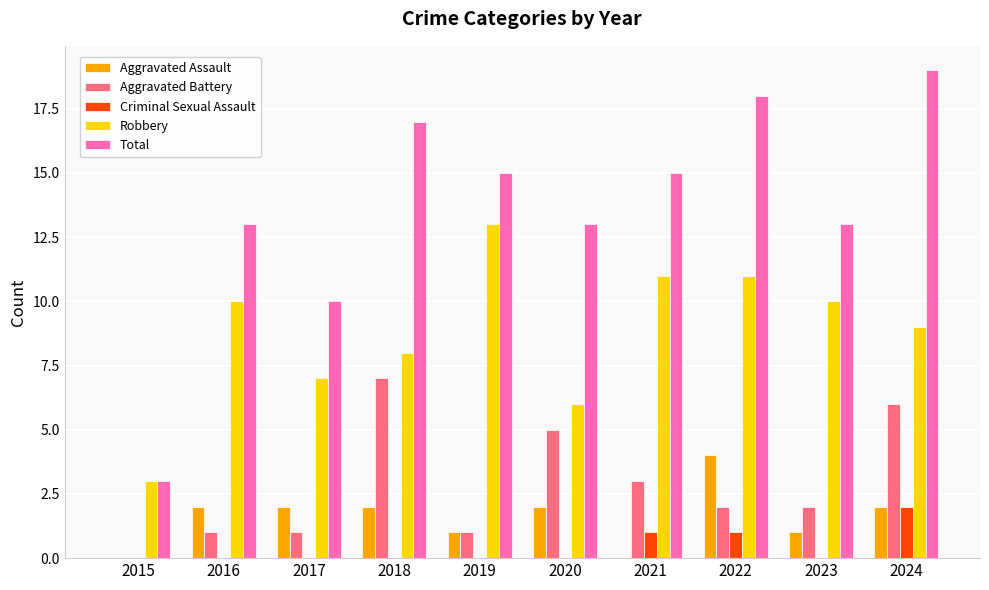

The value of Criminal Sexual Assault at 2020 is 0. True or false?

True